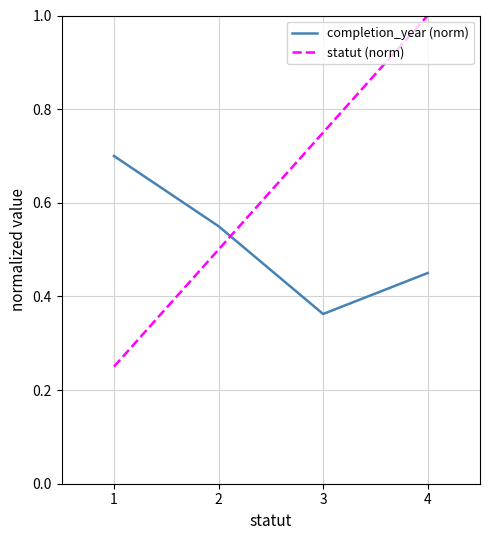

At which category does the chart reach its peak across all series?

4